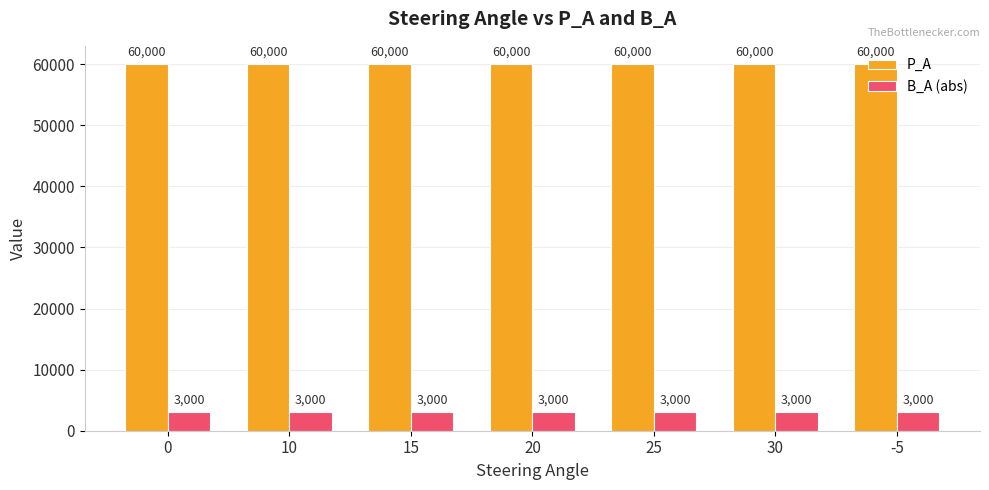

What is the value of the P_A bar at the 4th from the left?

60000